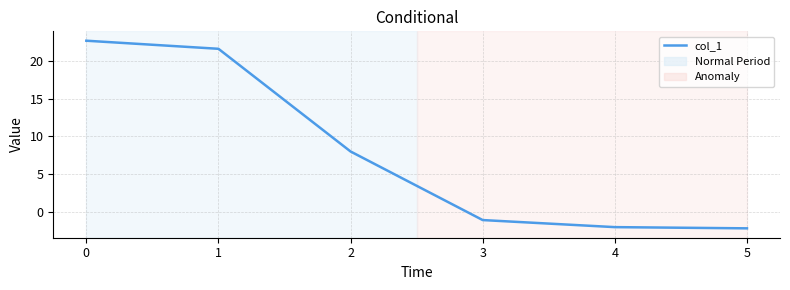

What is the smallest value displayed?

-2.1